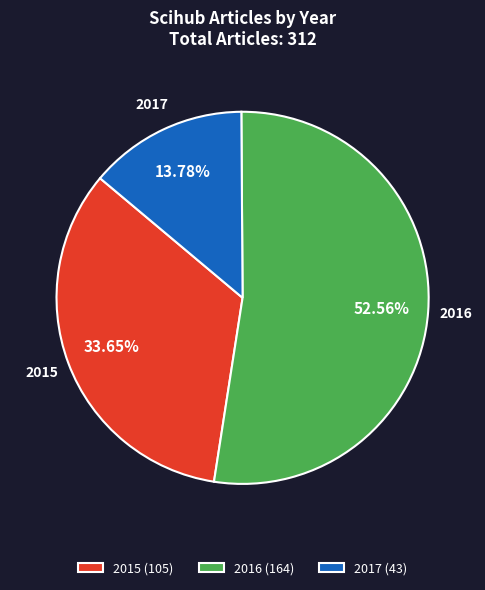

Does any single category account for the majority?

Yes